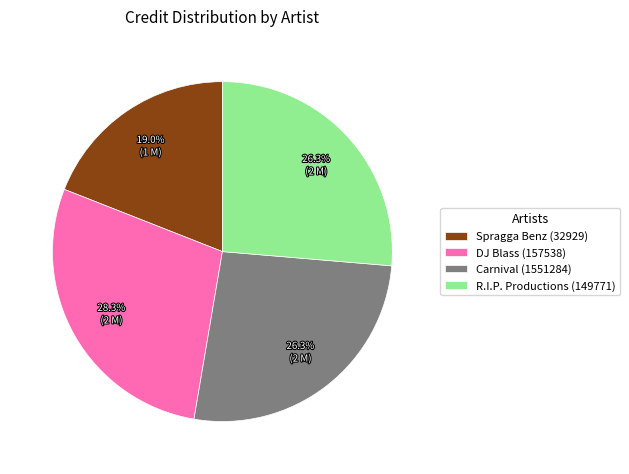

To the nearest percent, what percentage of the pie is R.I.P. Productions (149771)?

26%